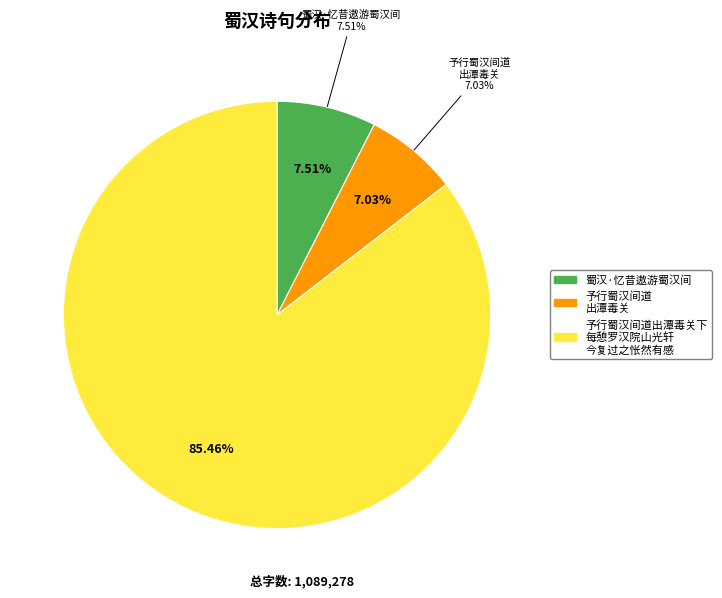

Which category has the smallest portion of the pie?

予行蜀汉间道出潭毒关